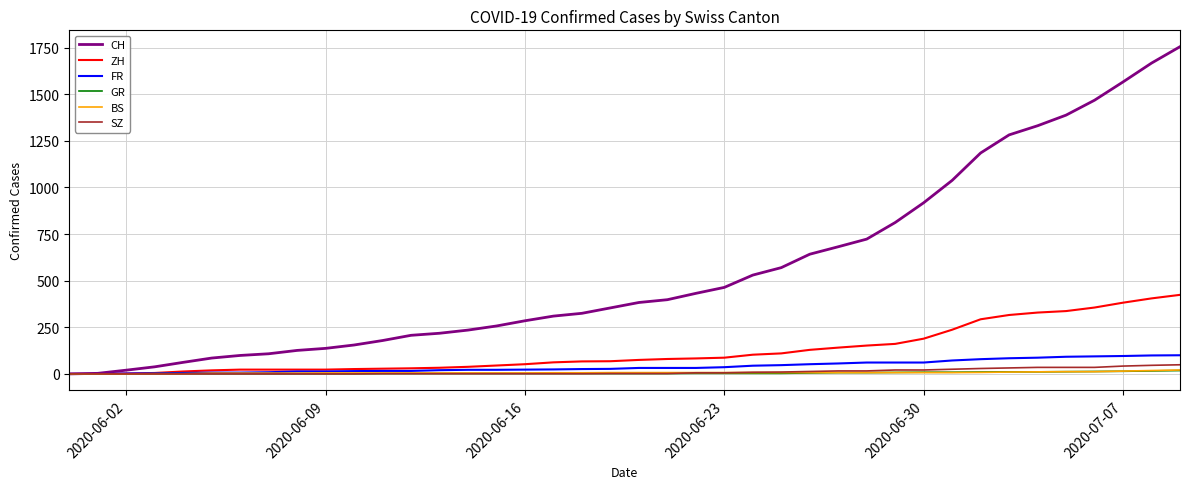

Which series has the largest total across all categories?

CH